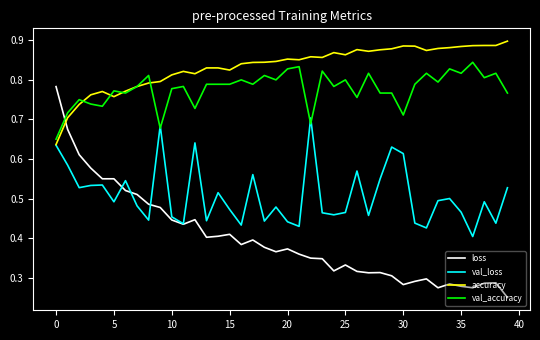

True or false: val_loss has more than 2 points higher than both neighbors.

True